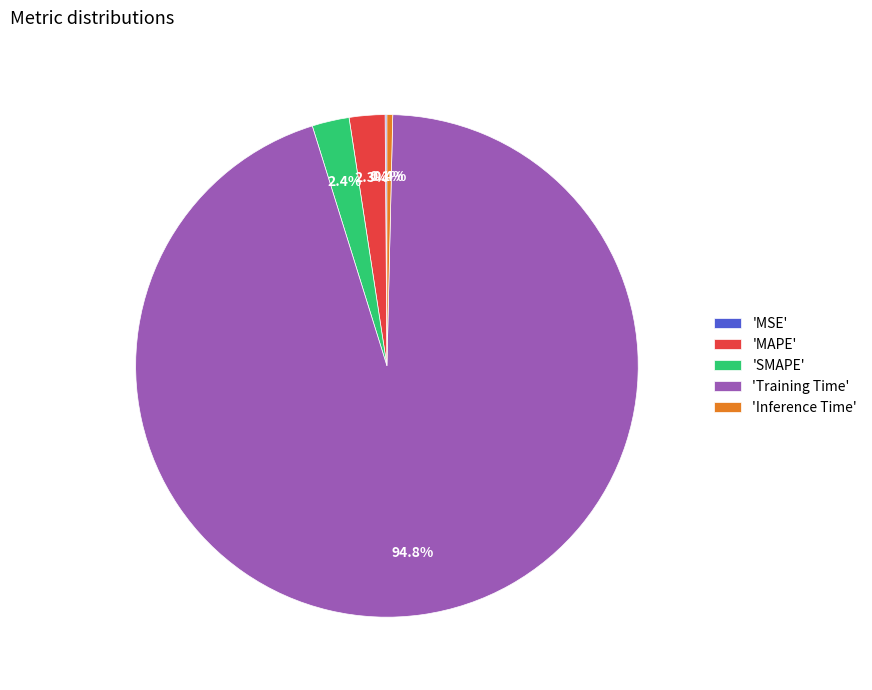

What is the largest slice in the pie chart?

'Training Time'